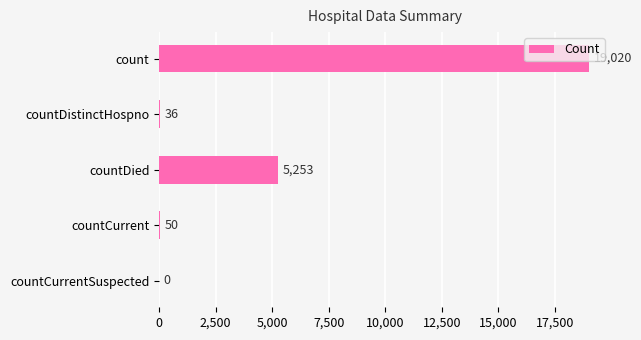

Where is the data nearest to the value 9510?

countDied